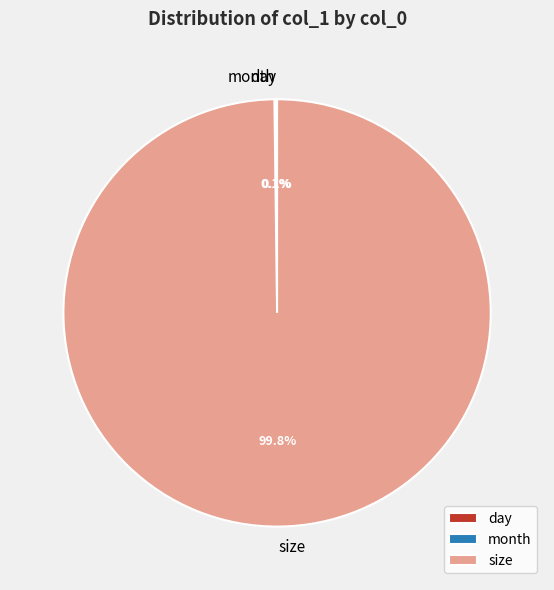

Which category accounts for the majority?

size